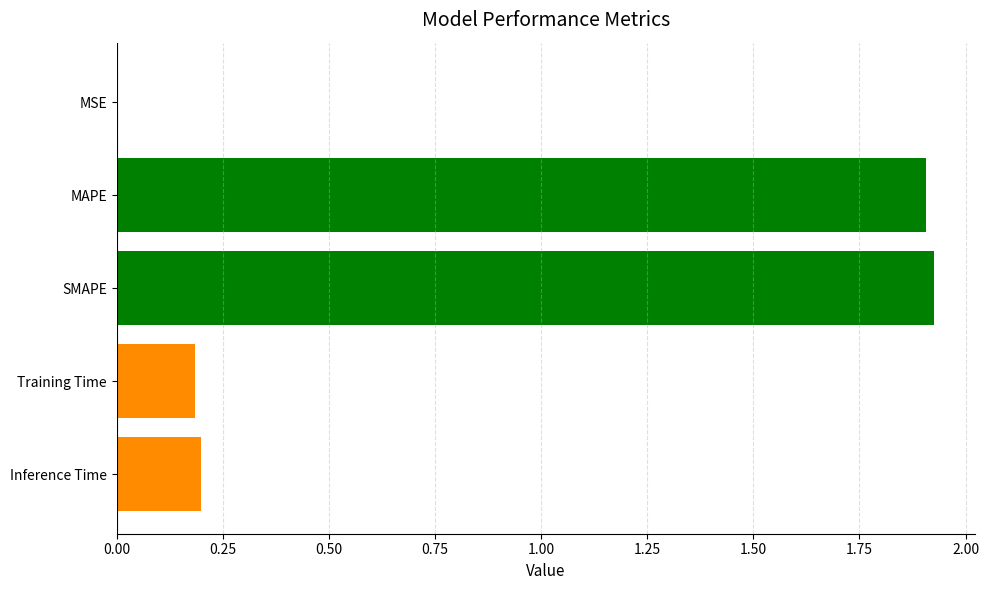

How many data points does each series have?

5